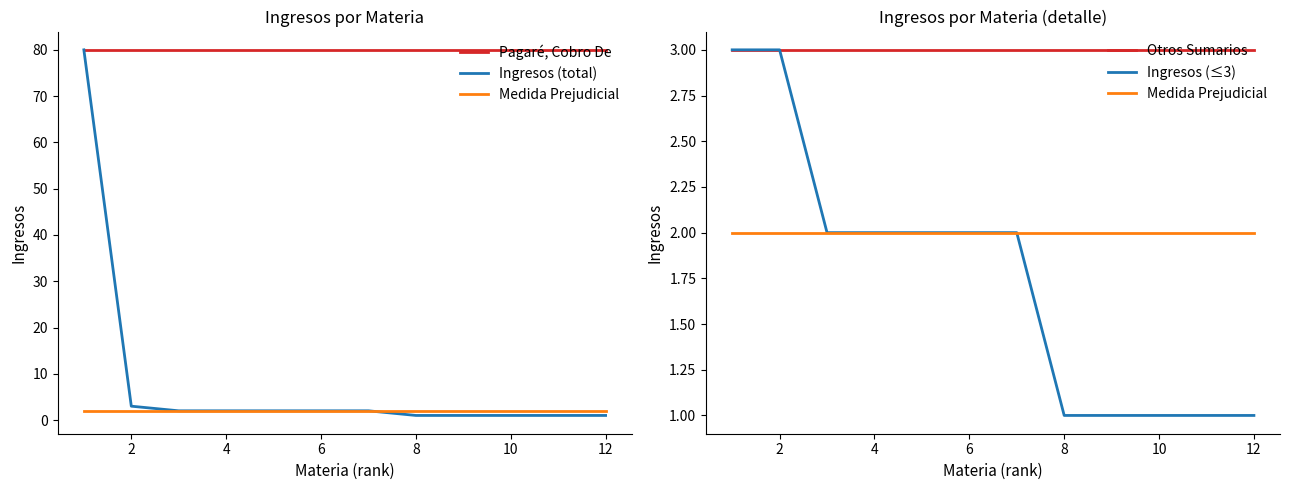

Between 12 and 10, which is larger?

12